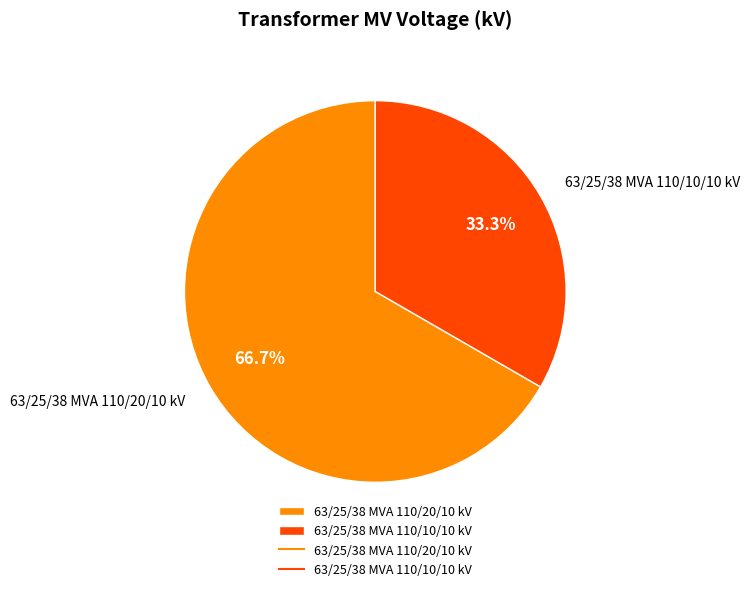

Which category has the biggest portion of the pie?

63/25/38 MVA 110/20/10 kV